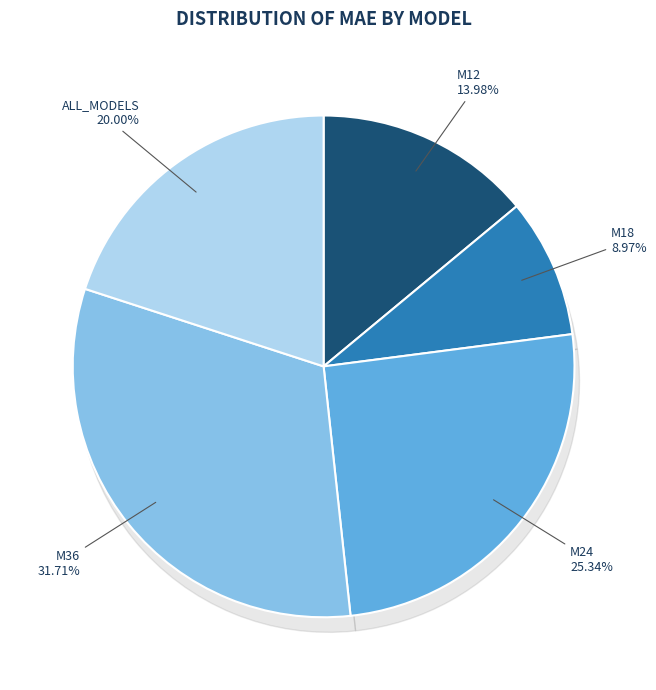

The M24 slice represents 25% of the pie. True or false?

True